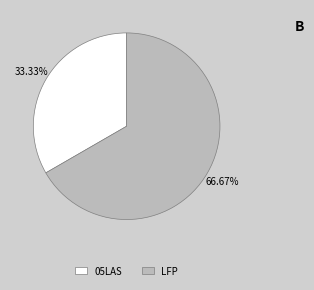

To the nearest percent, what is the combined percentage of LFP and 05LAS?

100%